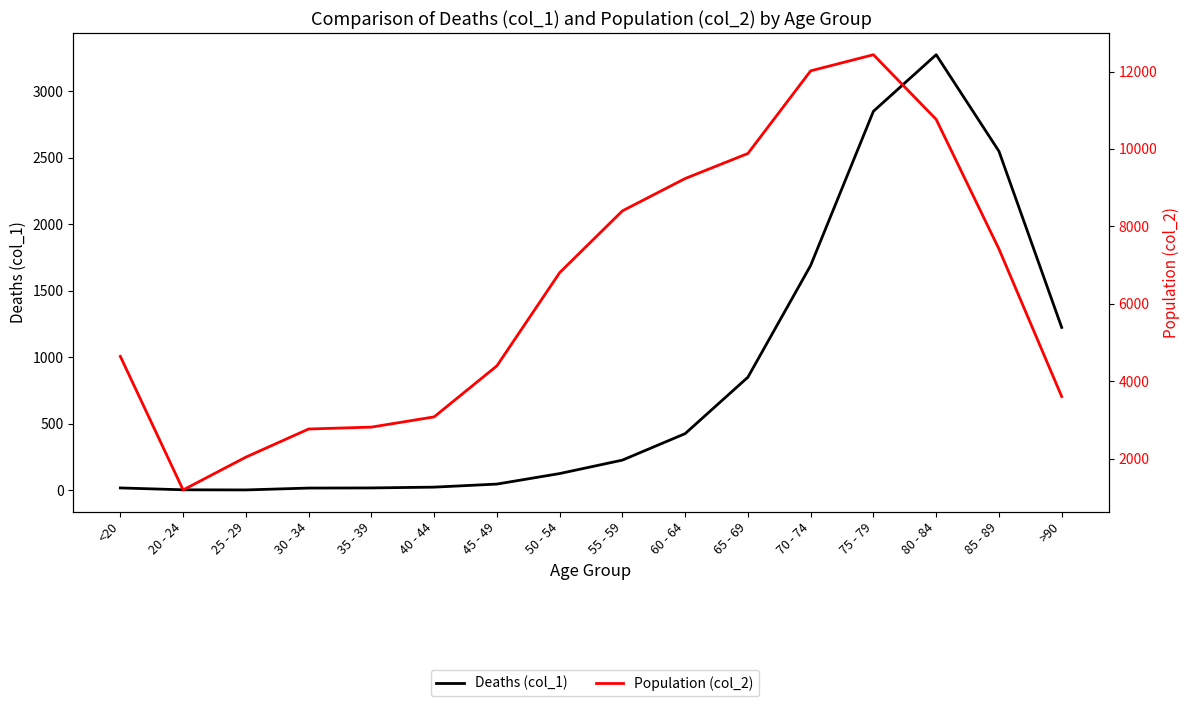

What is the value of the Population (col_2) point at the 8th from the left?

6803